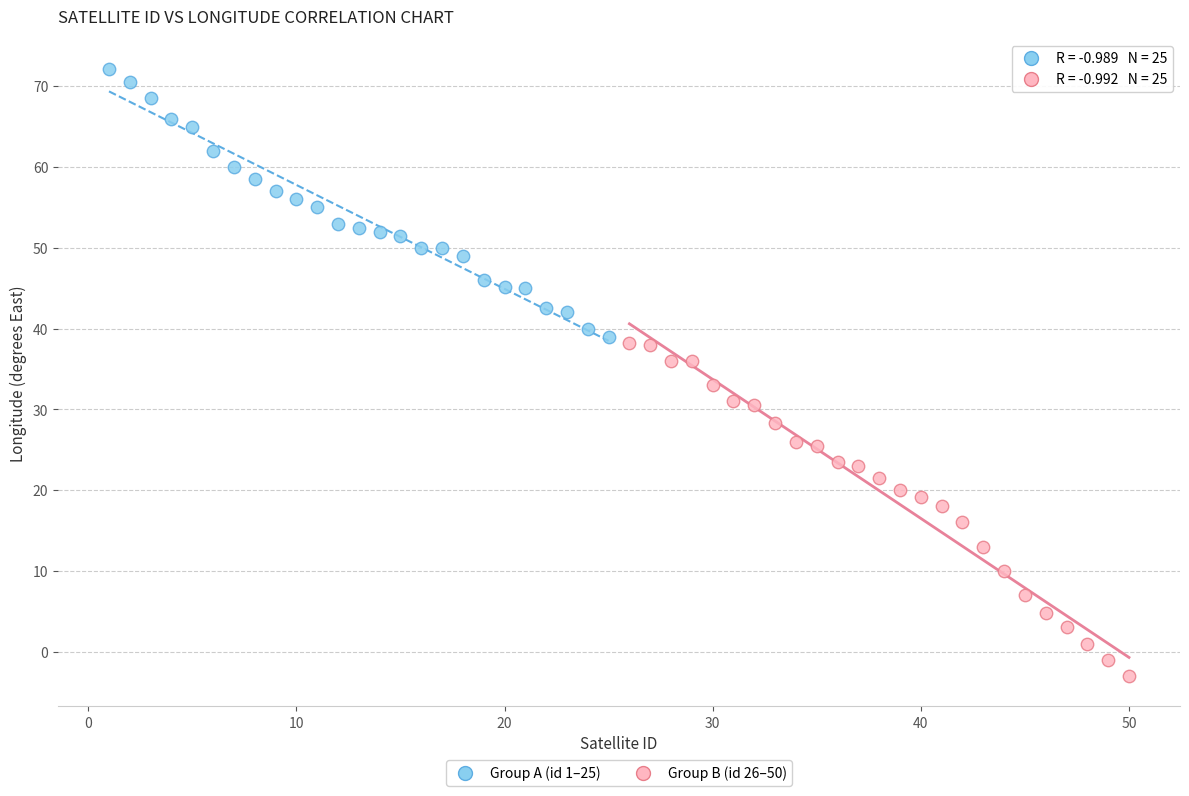

Which series has the widest spread of Y values?

Group B (id 26–50)